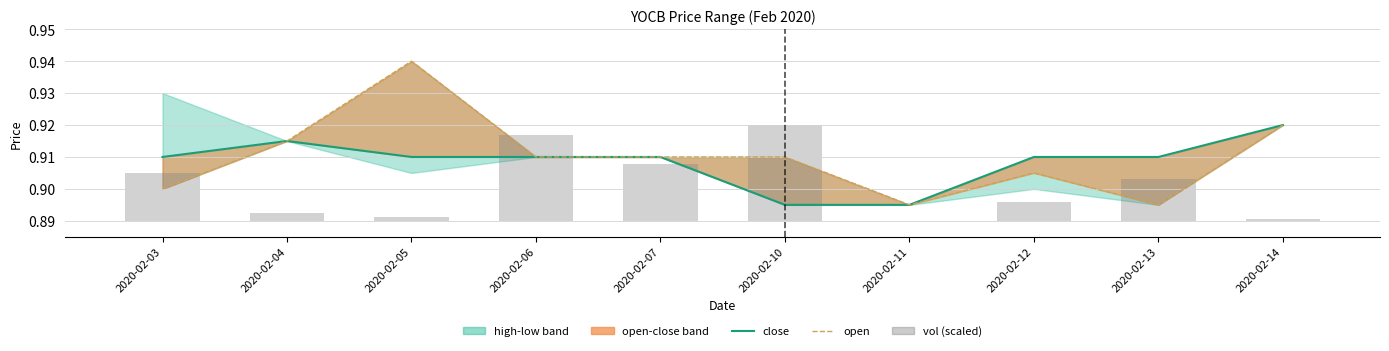

Reading left to right, transcribe all the data shown in this chart.

close: 2020-02-03=0.9	2020-02-04=0.9	2020-02-05=0.9	2020-02-06=0.9	2020-02-07=0.9	2020-02-10=0.9	2020-02-11=0.9	2020-02-12=0.9	2020-02-13=0.9	2020-02-14=0.9
open: 2020-02-03=0.9	2020-02-04=0.9	2020-02-05=0.9	2020-02-06=0.9	2020-02-07=0.9	2020-02-10=0.9	2020-02-11=0.9	2020-02-12=0.9	2020-02-13=0.9	2020-02-14=0.9
vol (scaled): 2020-02-03=0.0	2020-02-04=0.0	2020-02-05=0.0	2020-02-06=0.0	2020-02-07=0.0	2020-02-10=0.0	2020-02-11=0.0	2020-02-12=0.0	2020-02-13=0.0	2020-02-14=0.0